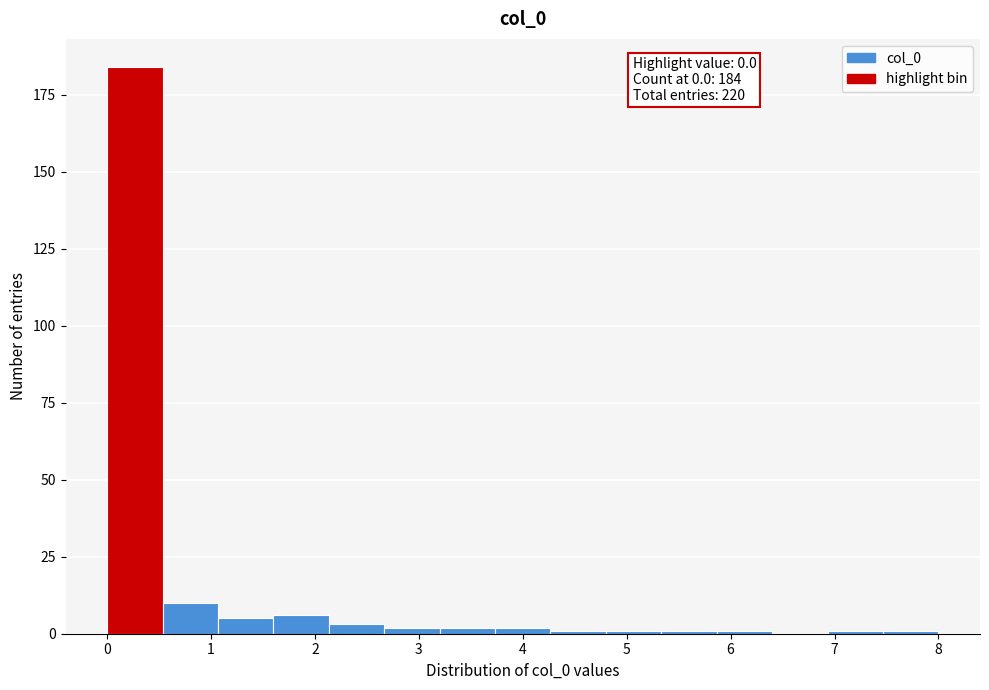

Which range on the x-axis has the tallest bar?

0.0 to 0.5